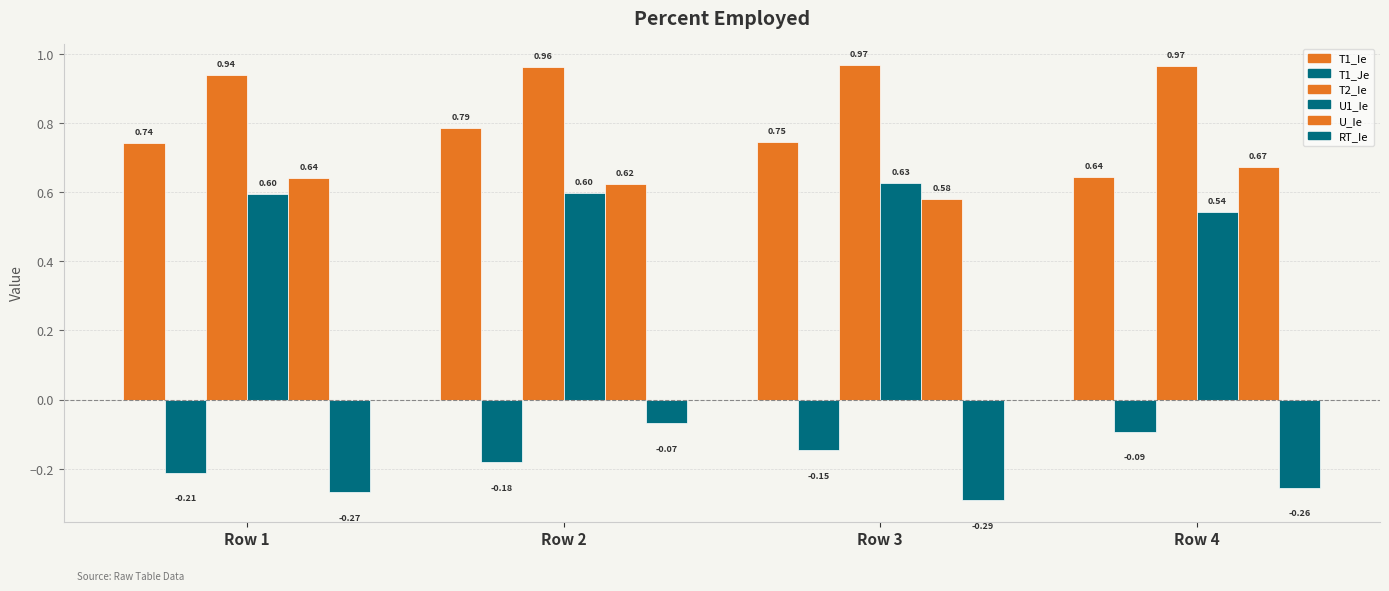

What is the total value across all series at Row 1?

2.4